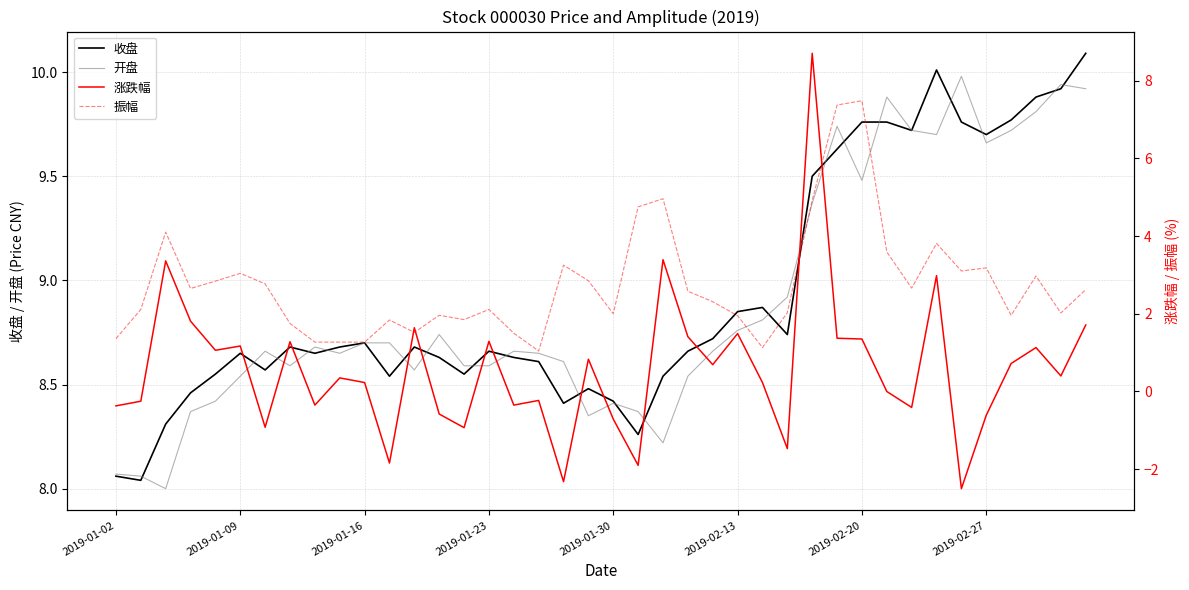

Which series has the largest range (max minus min)?

涨跌幅